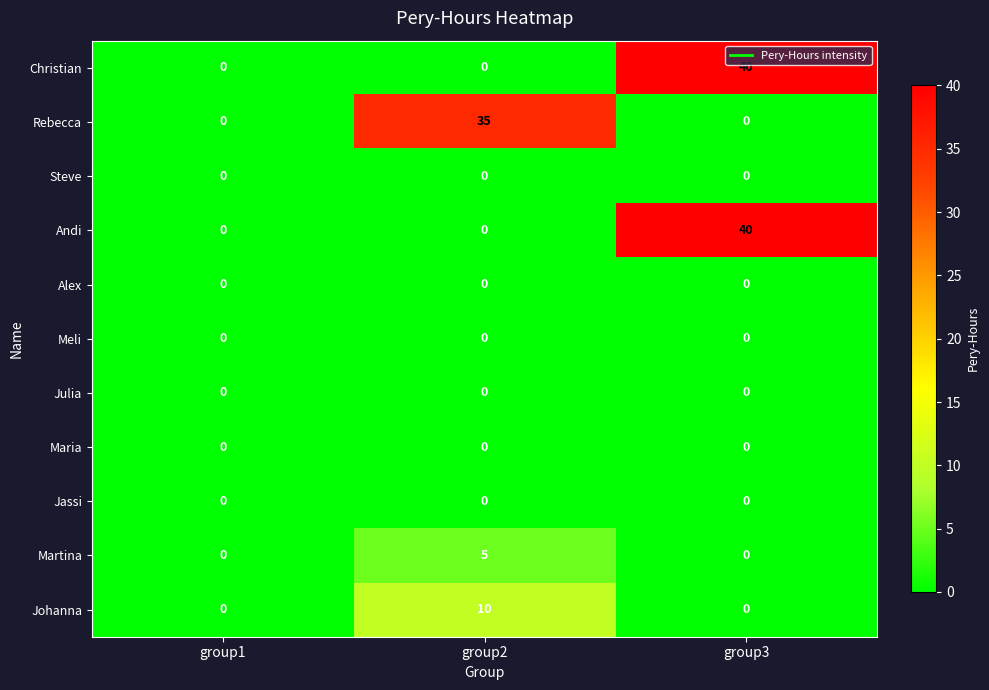

What is the difference between the highest and lowest values at group2?

35